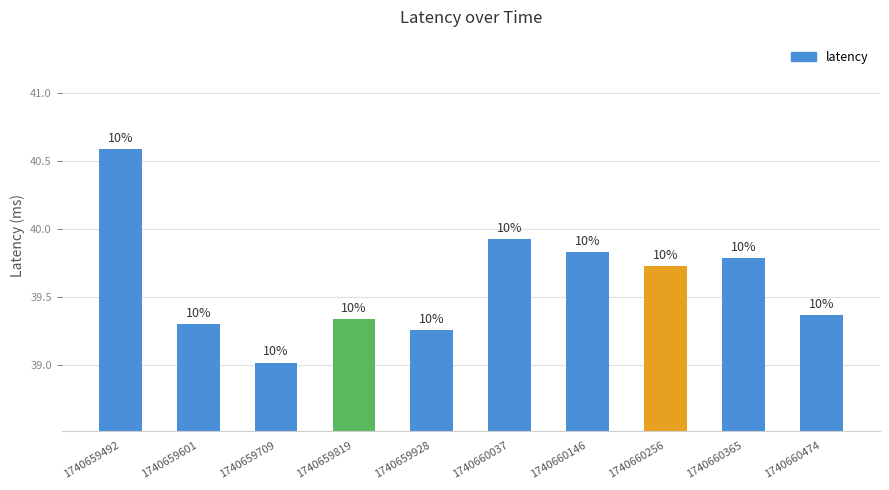

Are the bars horizontal?

No